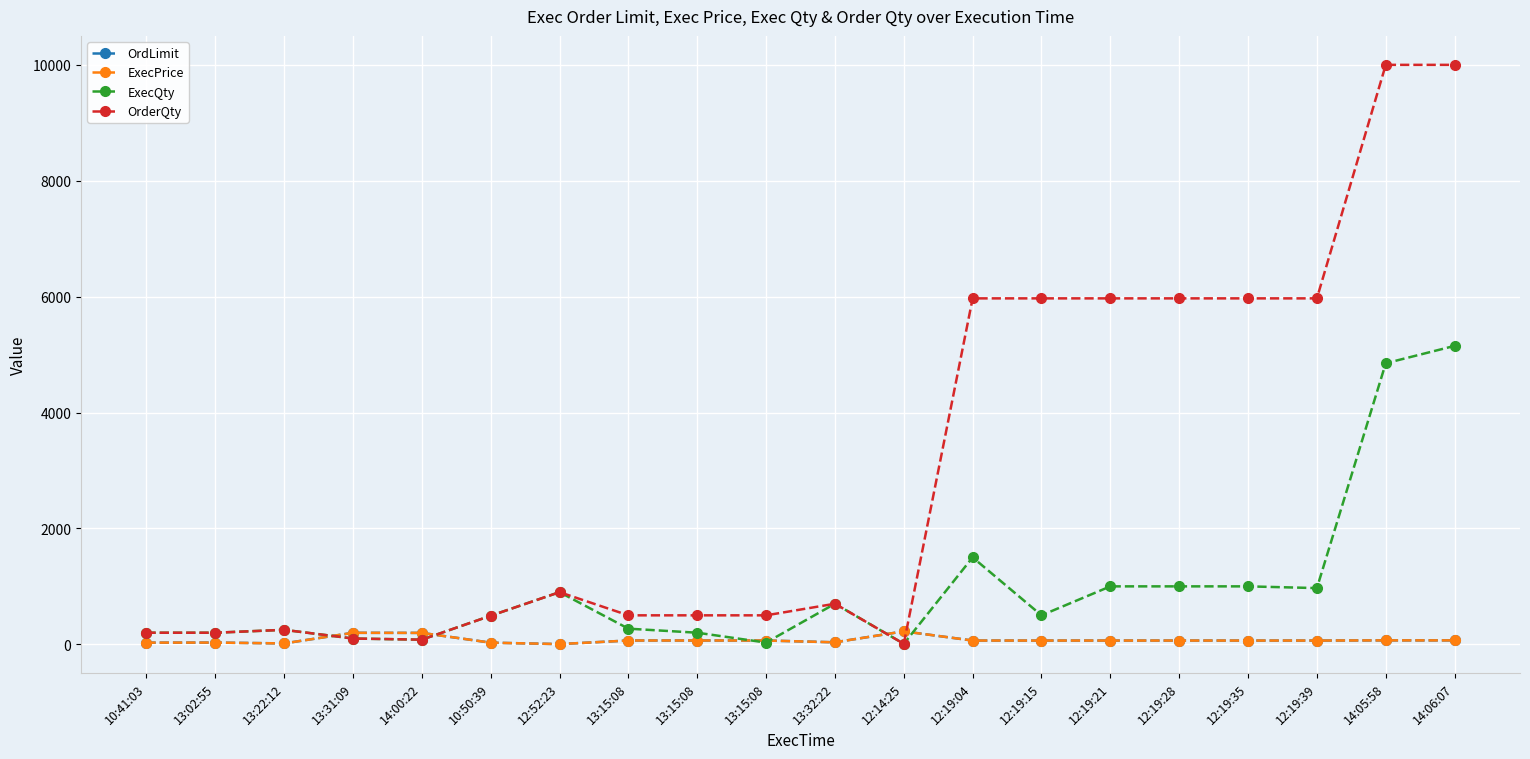

Does the chart have visible grid lines?

Yes